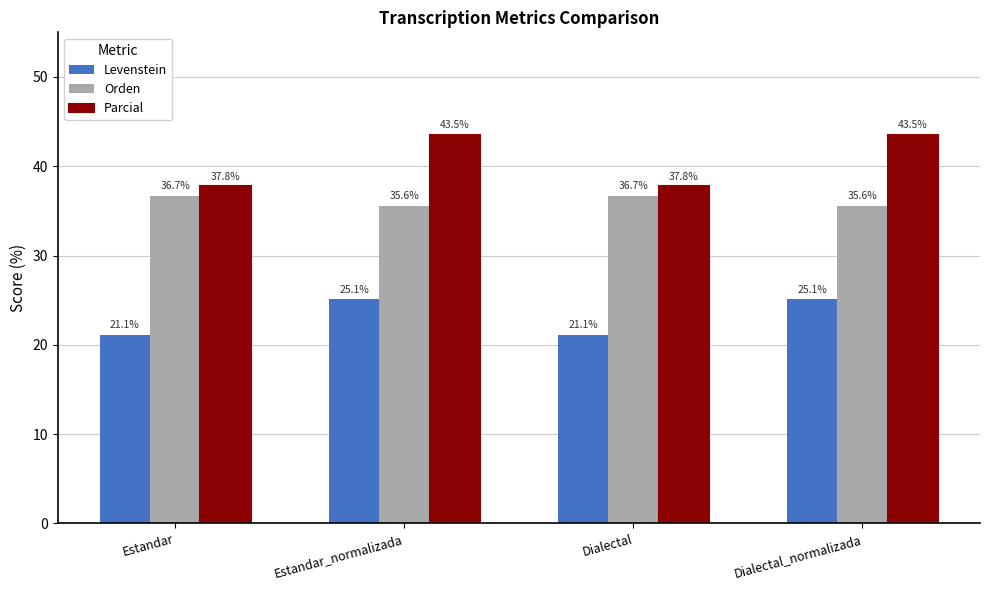

What is the total value across all series at Dialectal?

95.6